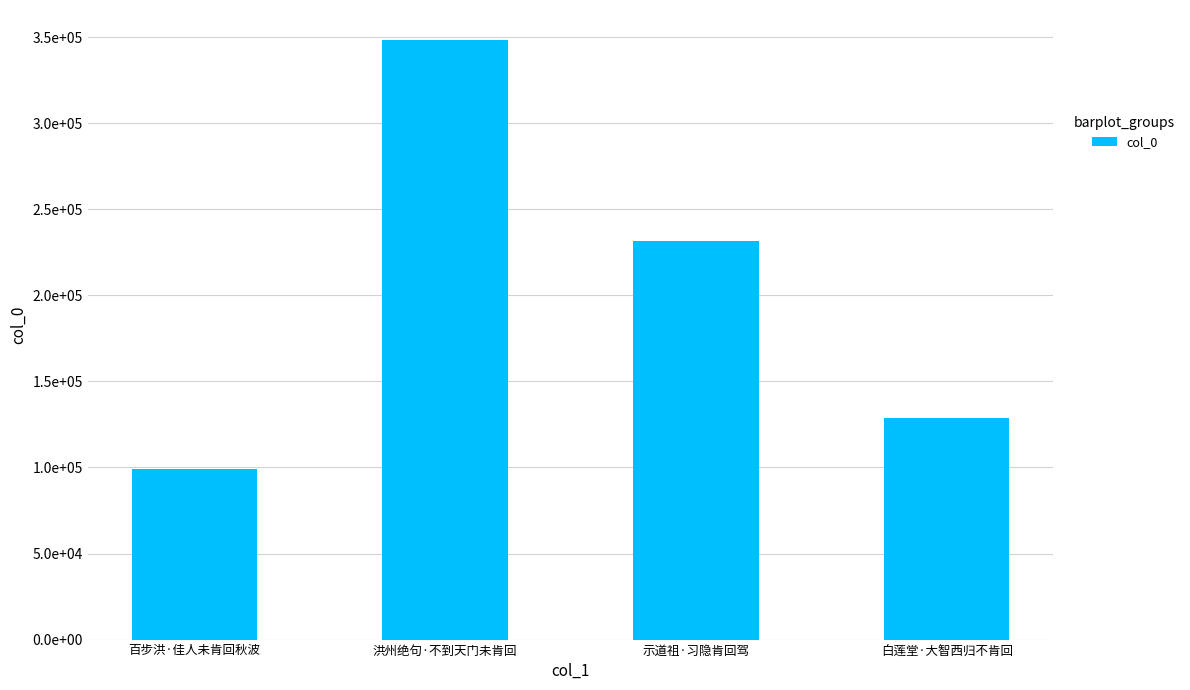

Does the chart contain any negative values?

No